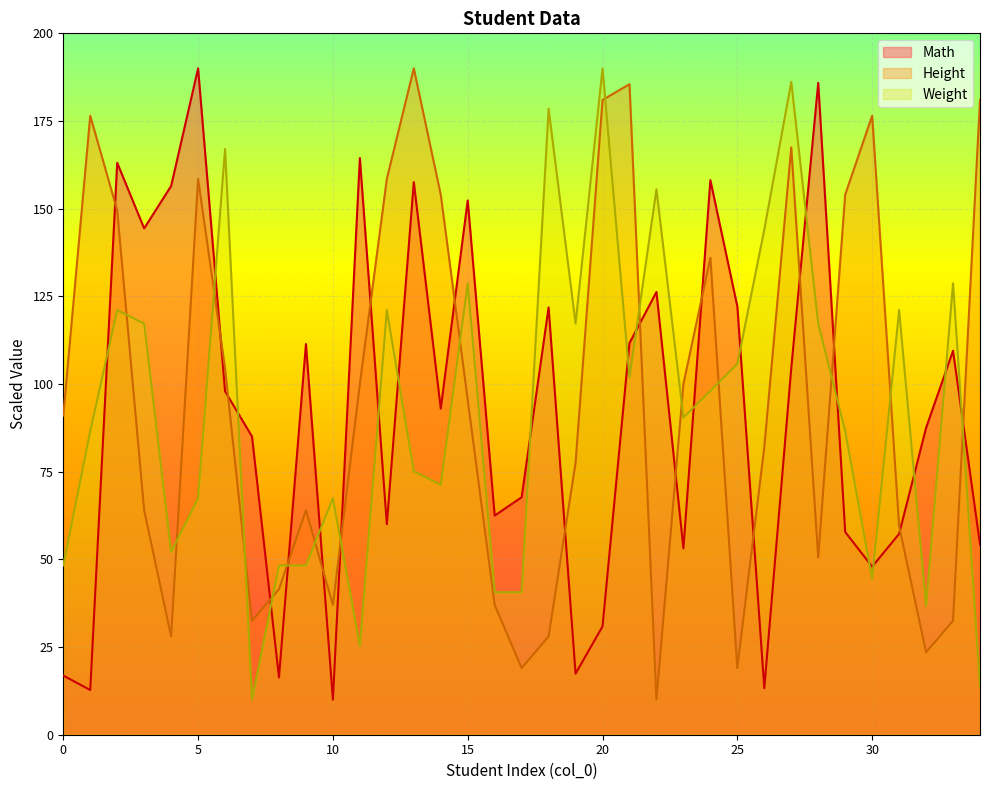

At 32, list the series in order from largest to smallest.

Math, Weight, Height